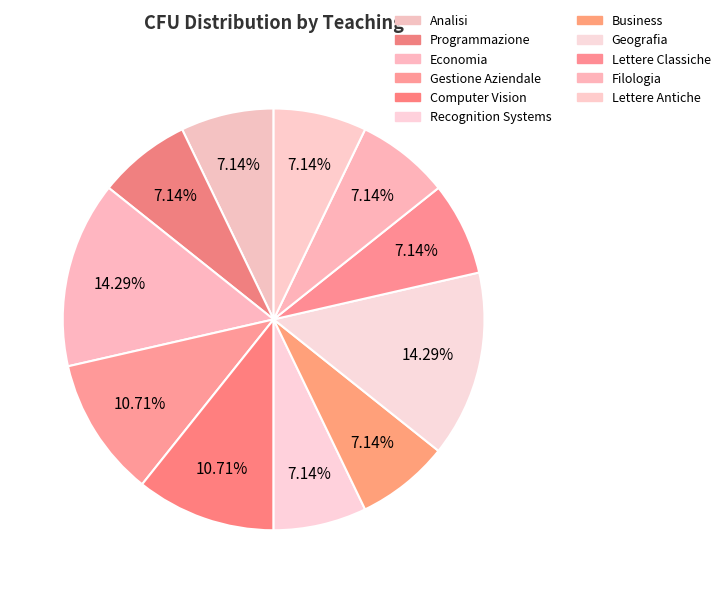

True or false: Recognition Systems accounts for 7% of the total.

True